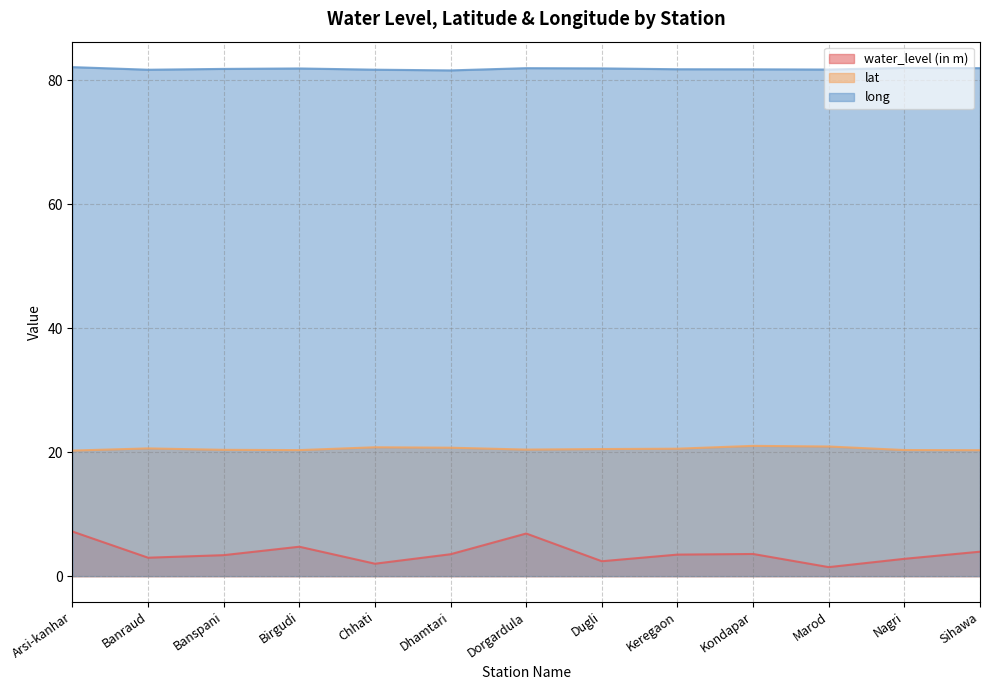

What is the approximate value of long at Kondapar?

81.7